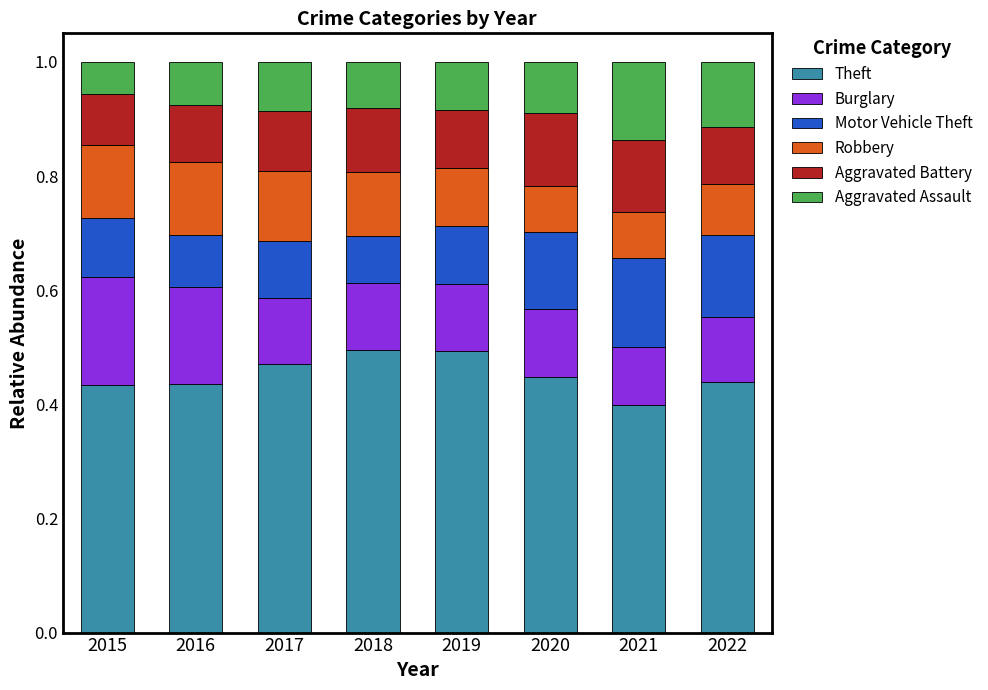

How many Theft values are between 0 and 1?

8